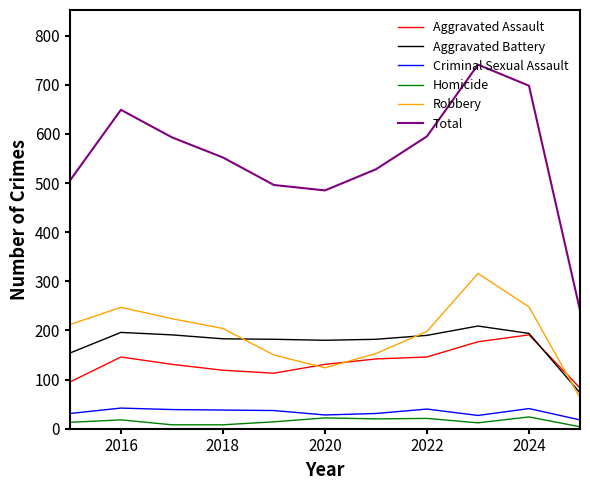

True or false: Homicide and Robbery intersect in this chart.

False